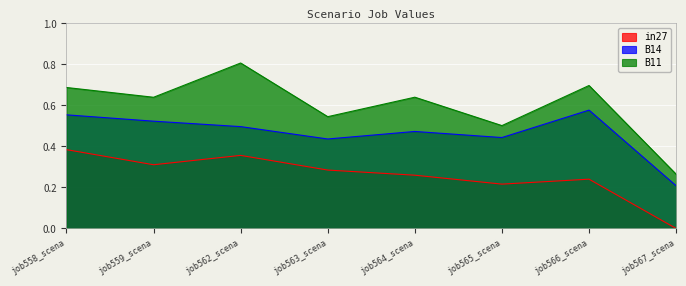

The value of B14 at job567_scena is 0.3. True or false?

False